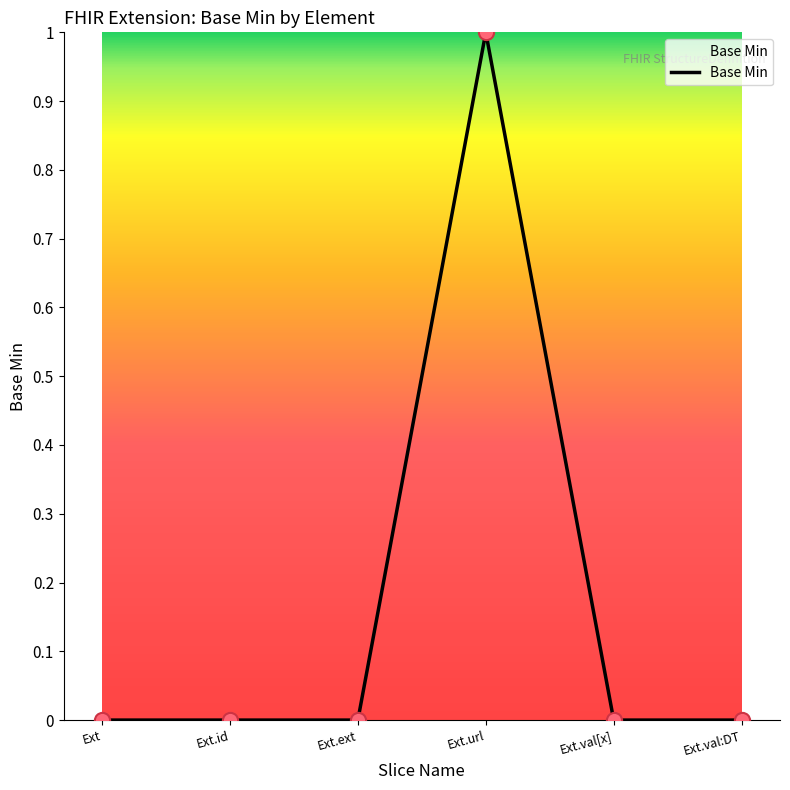

Which label corresponds to the largest value in the chart?

Ext.url